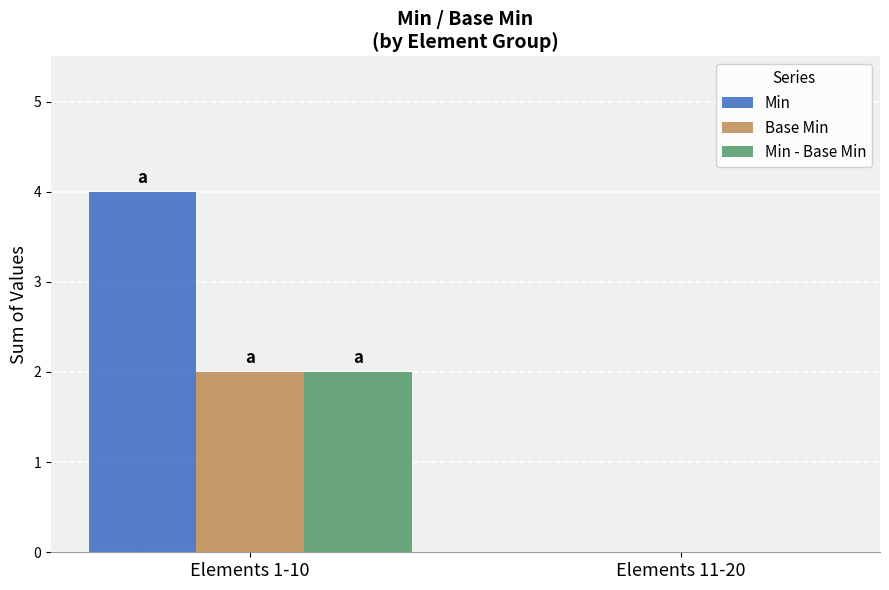

What is the approximate value of Min at Elements 1-10?

4